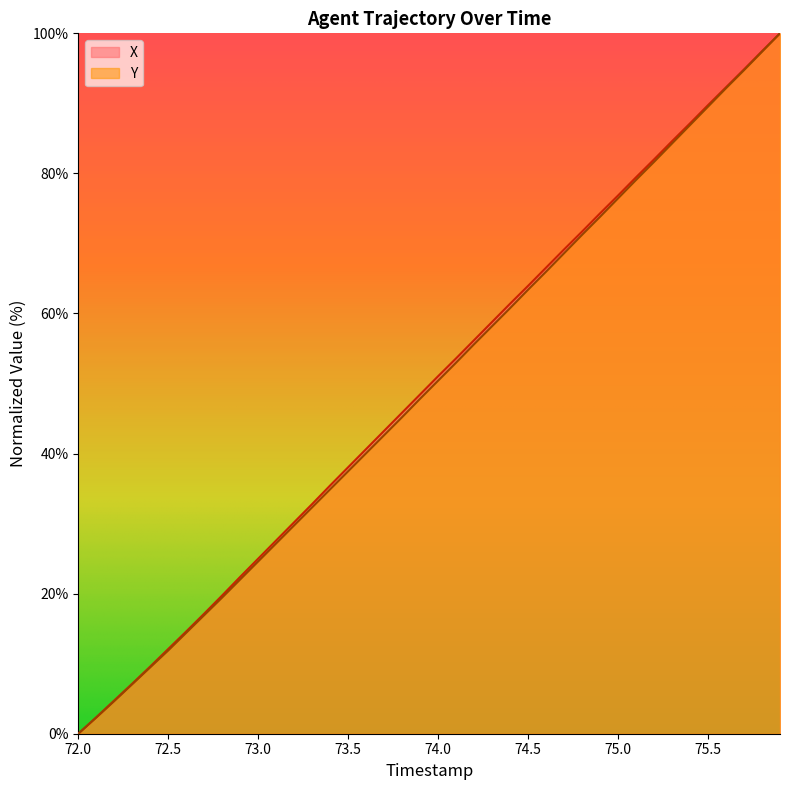

True or false: Y has more than 1 interior local peaks.

False